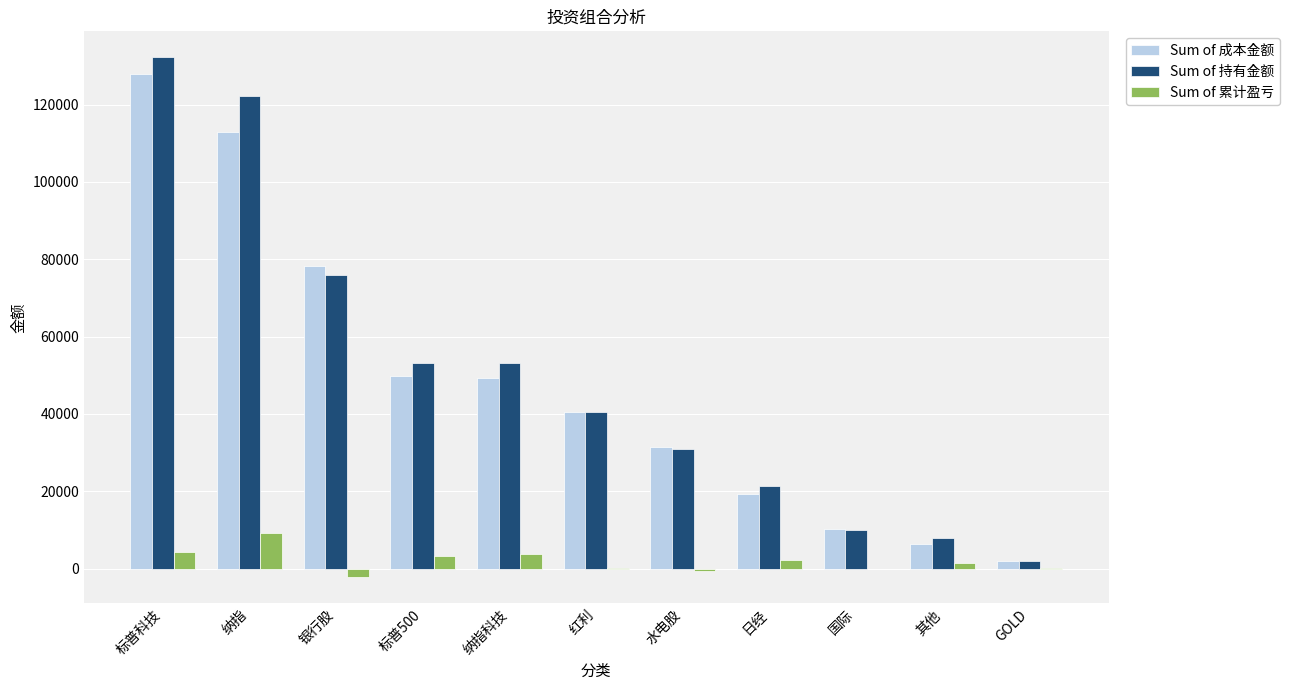

Is the value of Sum of 成本金额 at 银行股 greater than the value of Sum of 累计盈亏 at 国际?

Yes